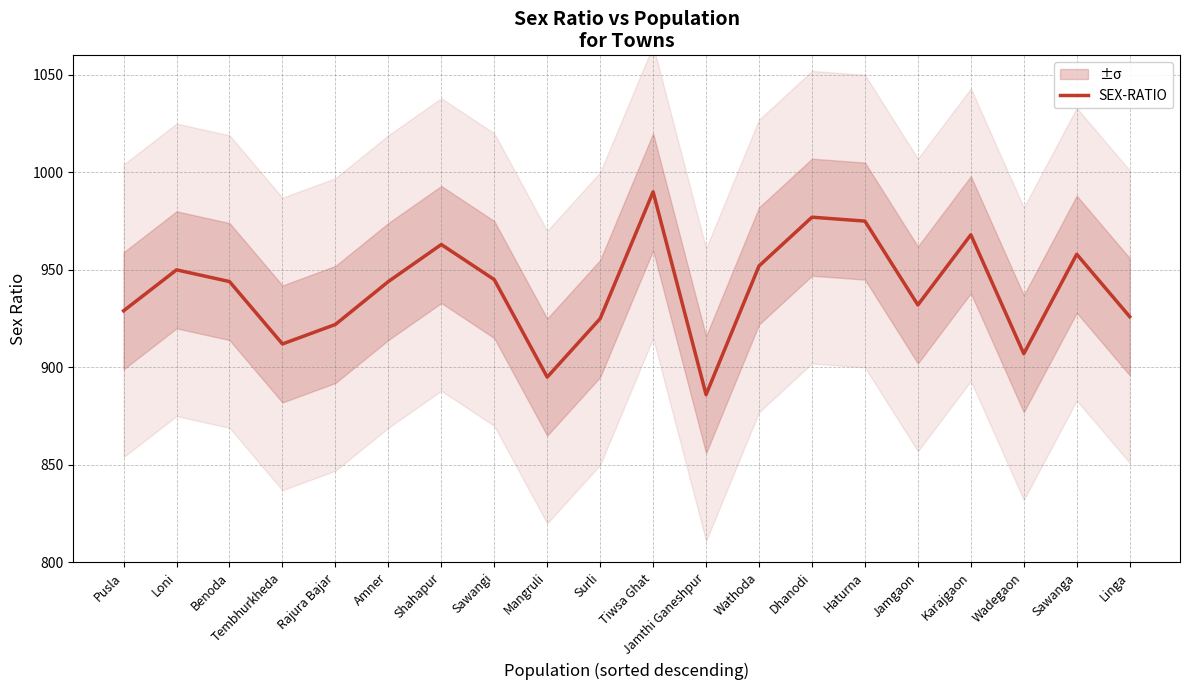

What is the value of the 1st point from the left?

929